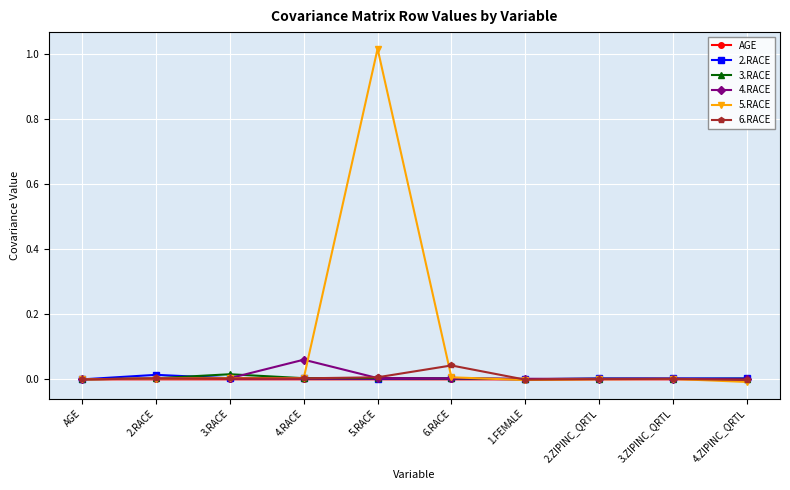

Is this an area chart (filled region under the line)?

No